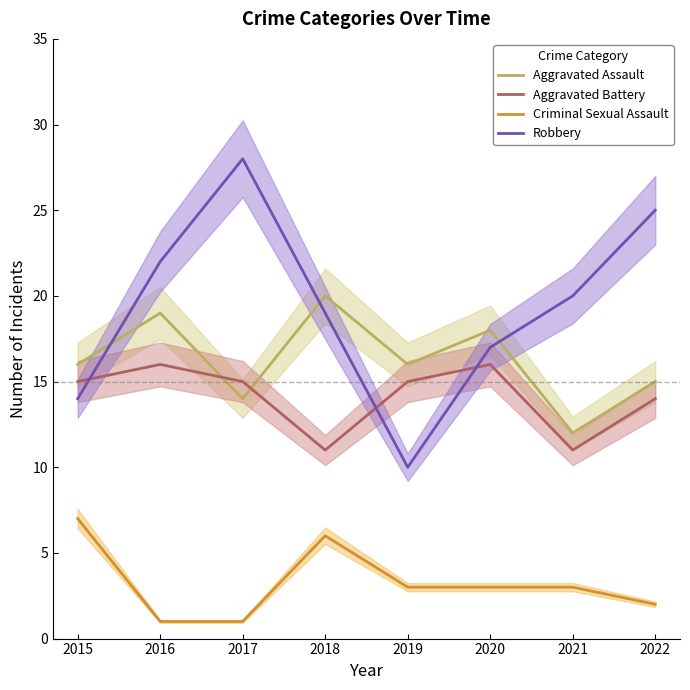

The Robbery series shows 10 at 2021. True or false?

False